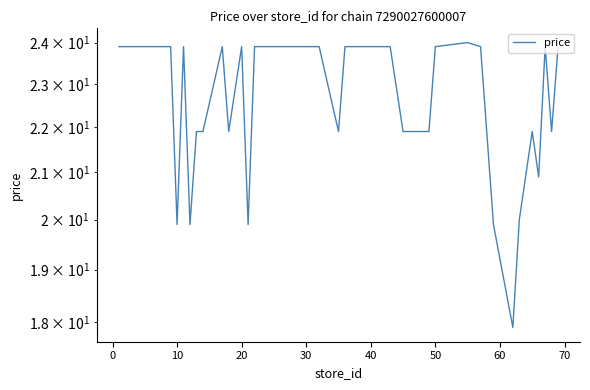

How many interior local peaks (higher than both neighbors) does the data have?

6